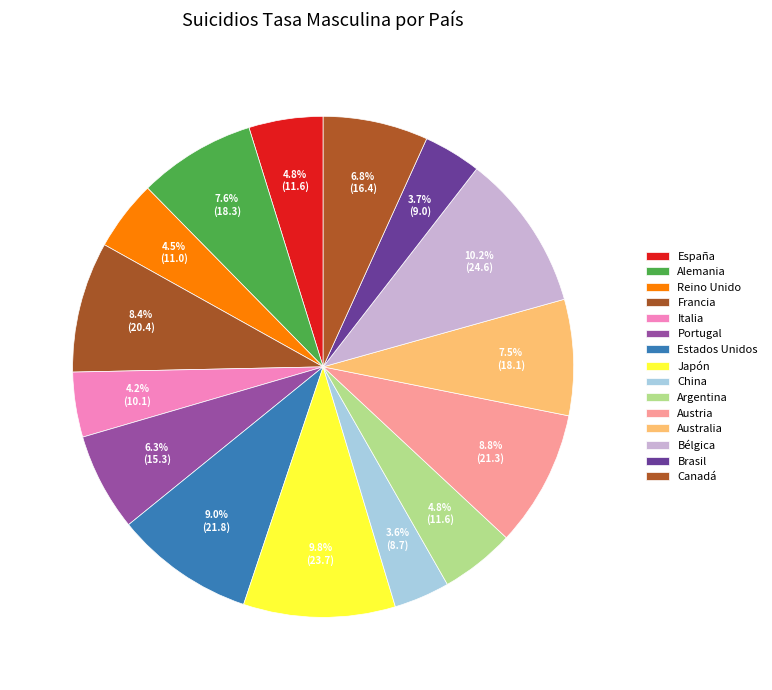

To the nearest percent, what is the combined percentage of Australia and Estados Unidos?

16%